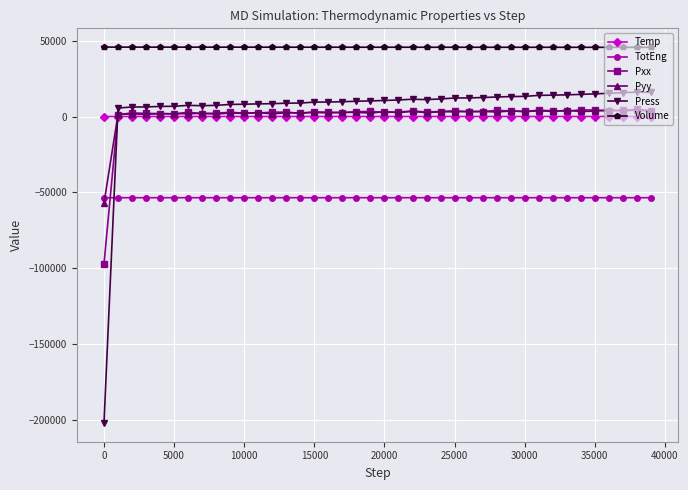

True or false: Temp has more than 2 points higher than both neighbors.

True